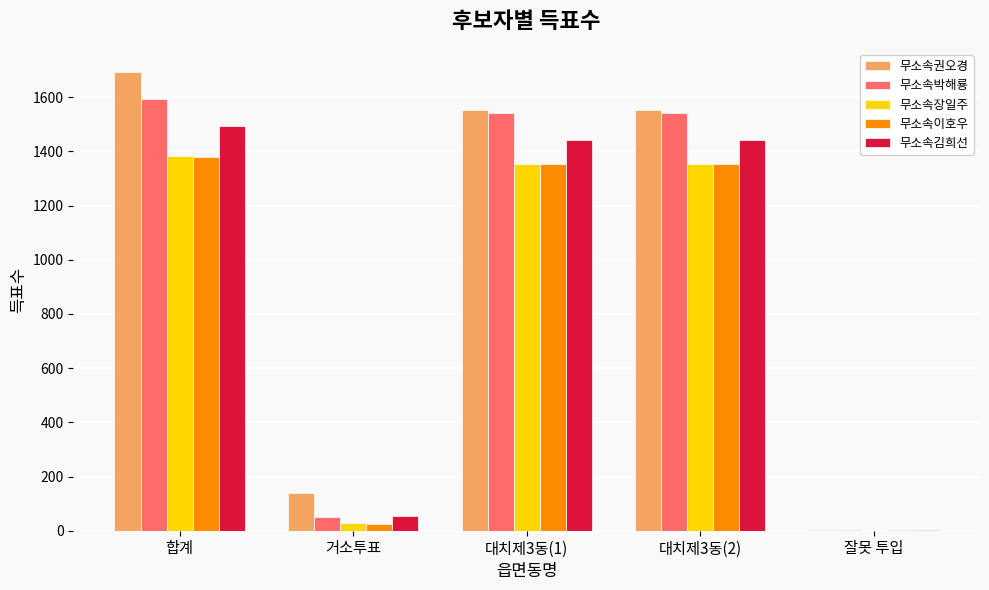

The value of 무소속장일주 at 합계 is 2415. True or false?

False